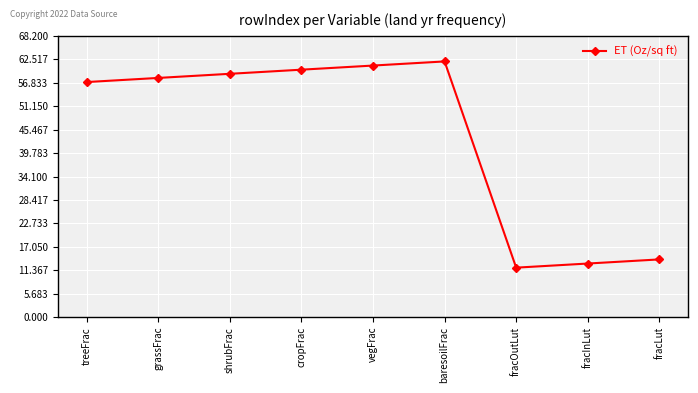

What position from the left is vegFrac?

5